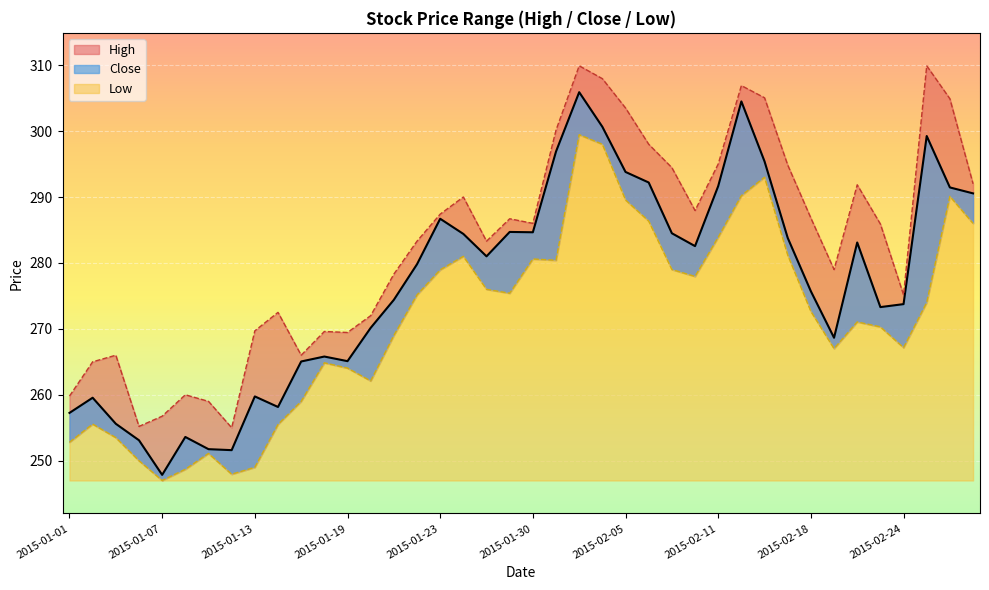

Rank the series by their average value, from lowest to highest.

Low, Close, High